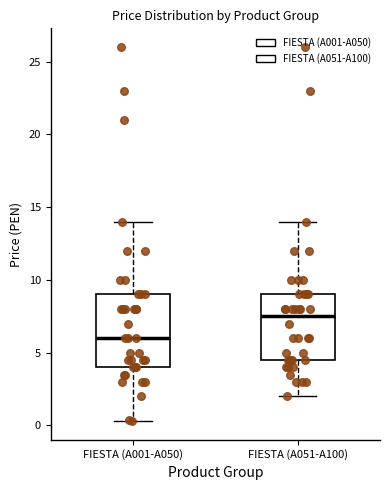

Which box has the lowest median line?

FIESTA (A001-A050)